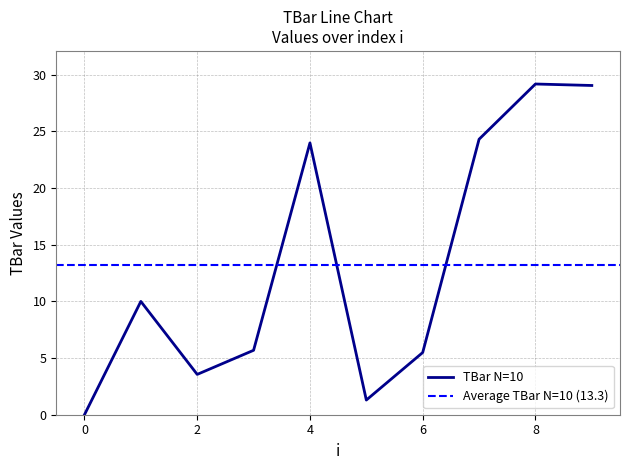

How many points are higher than both their immediate neighbors (excluding endpoints)?

3